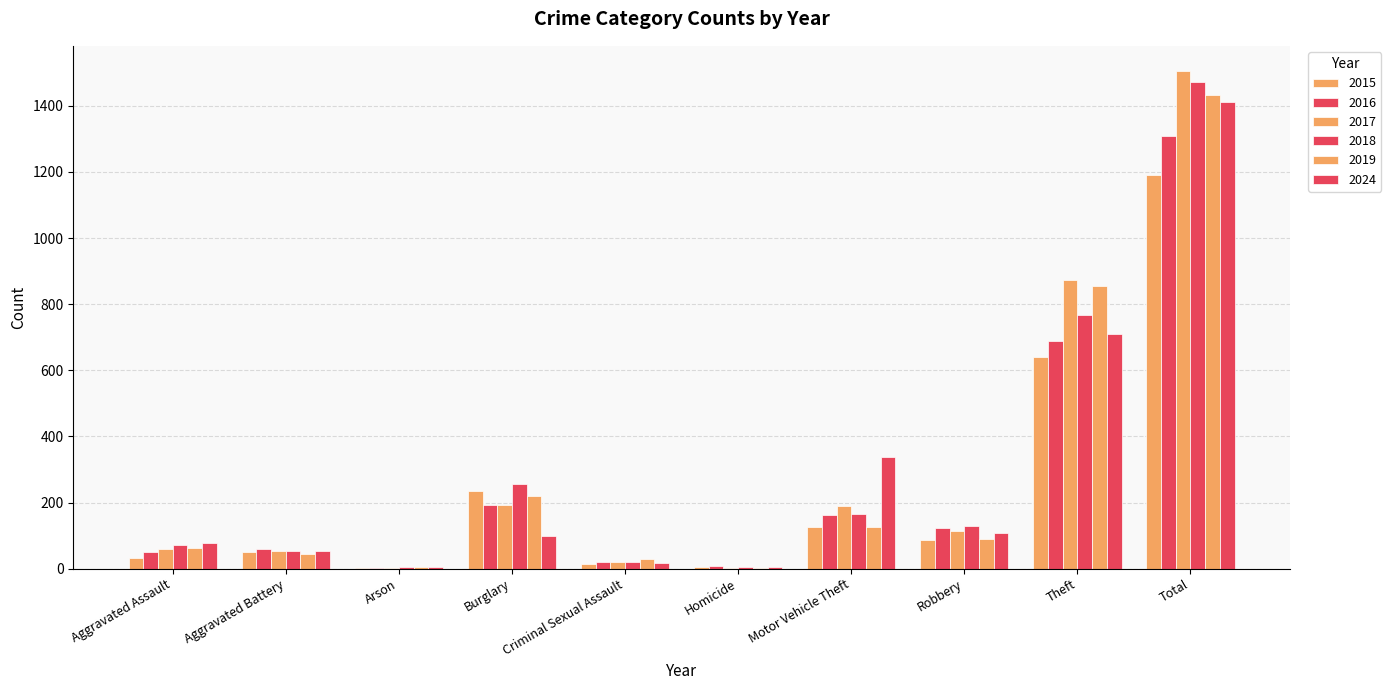

Where does the 2016 series first go above 123?

Burglary